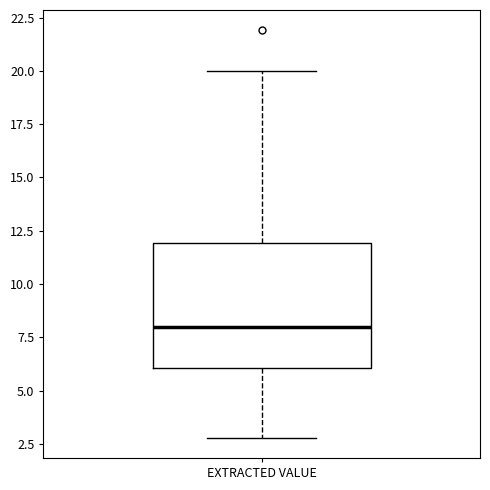

Read this box plot against the y-axis: the position of the median line, the range covered by the box, and the ends of both whiskers. The values are not printed on the chart, so give them approximately, as read against the axis.

median 8, box 6 to 12, whiskers 3 to 20